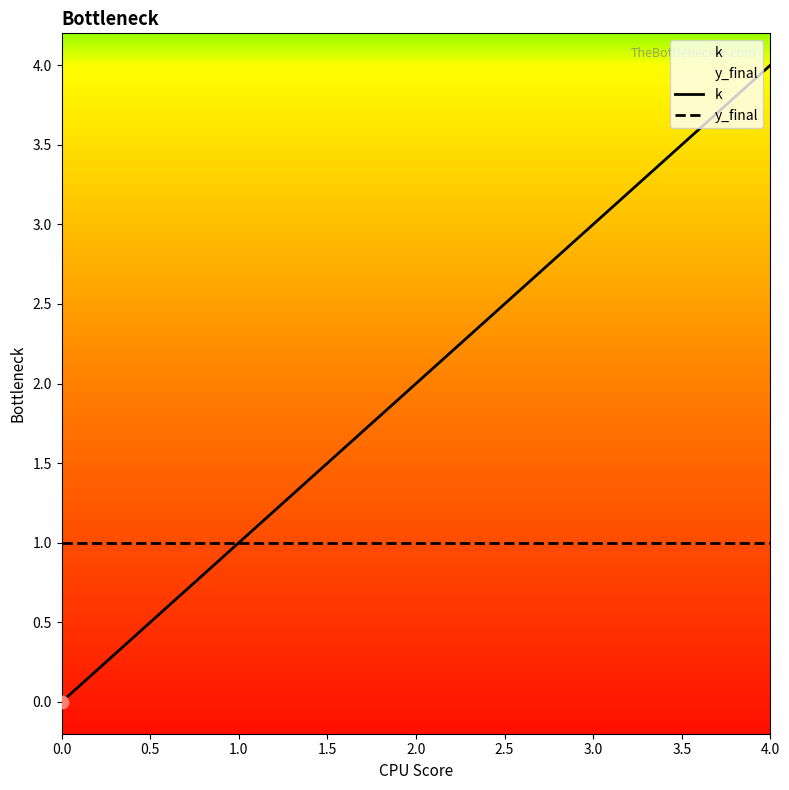

At which category is the sum across all series the highest?

4.0